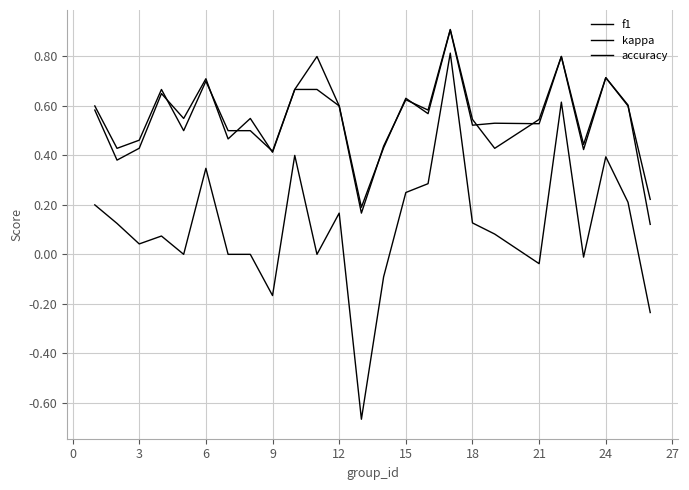

Does the chart have visible grid lines?

Yes